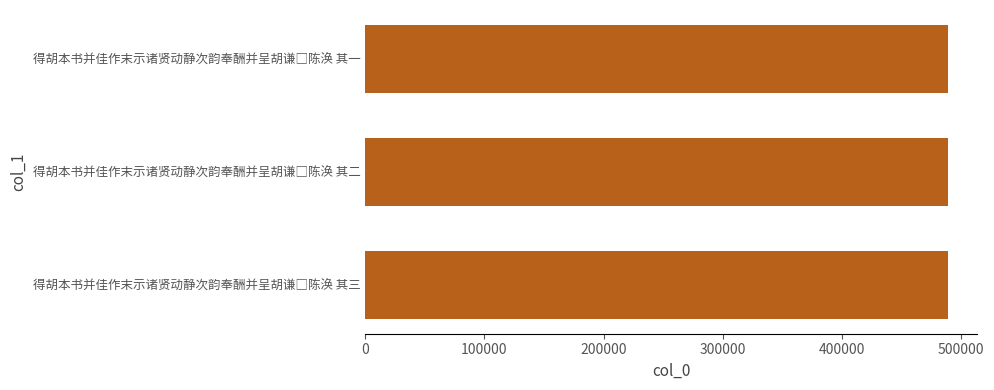

What is the average value?

488949